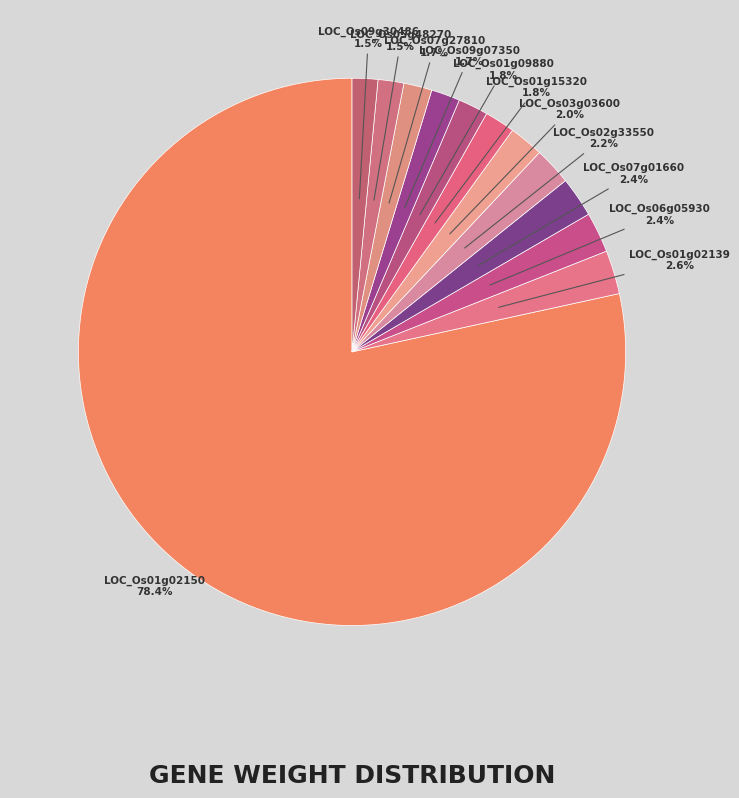

True or false: LOC_Os07g27810 accounts for 2% of the total.

True